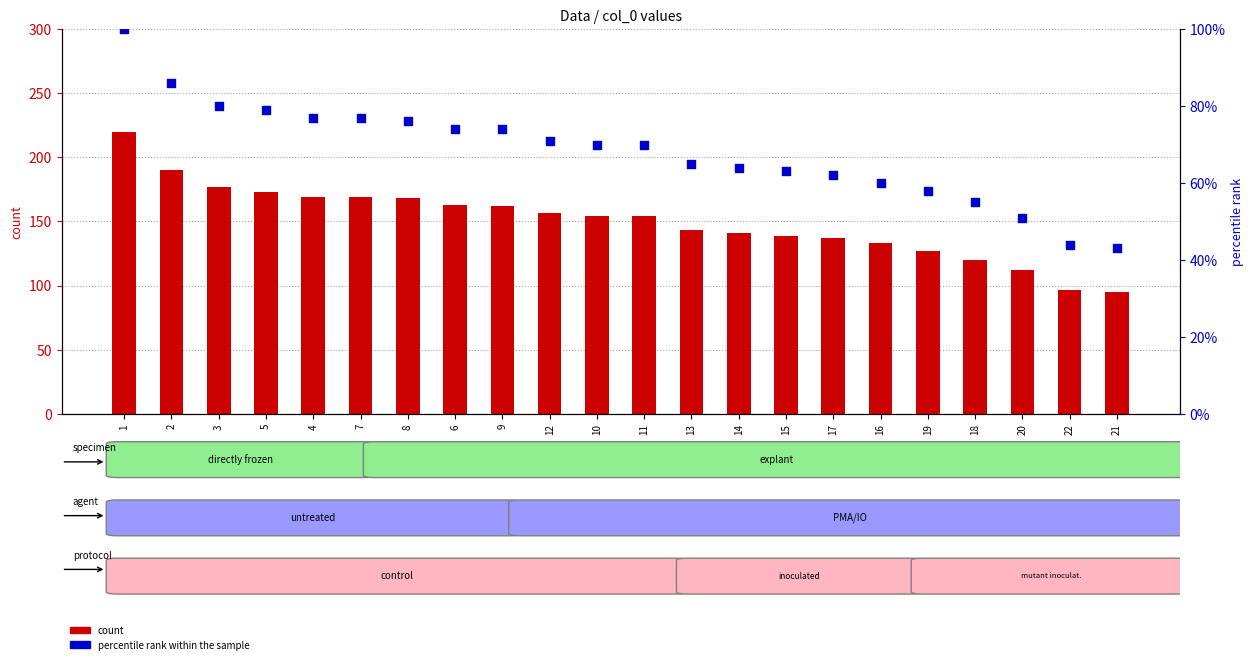

Which series contains the lowest Y value?

percentile rank within the sample